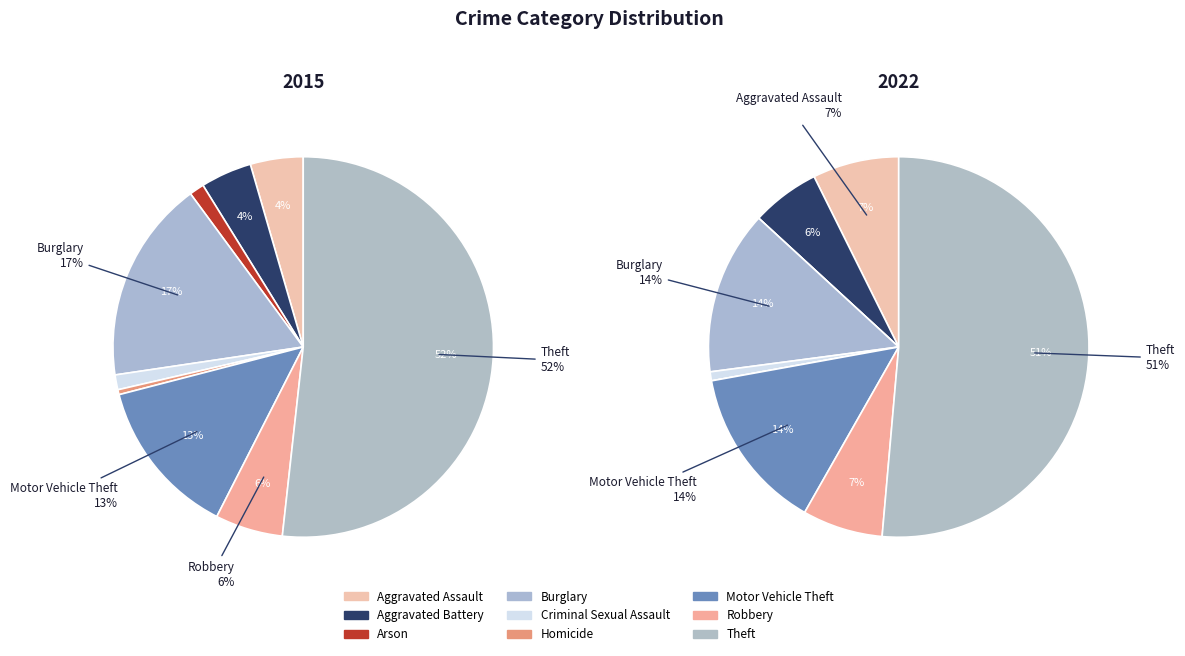

What portion of the pie excludes 2?

98.7%